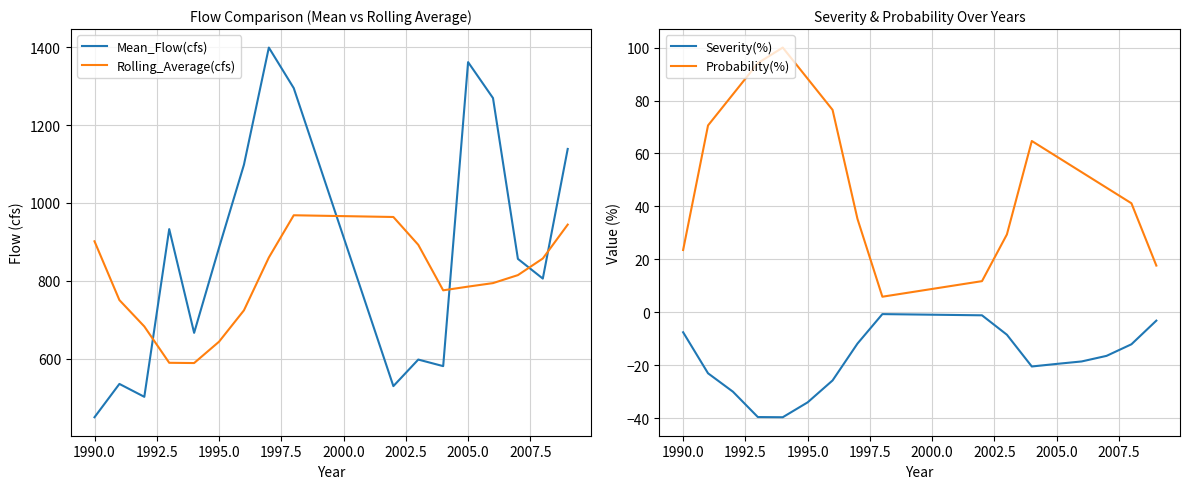

The value of Mean_Flow(cfs) at 1990.0 is 449.2. True or false?

True